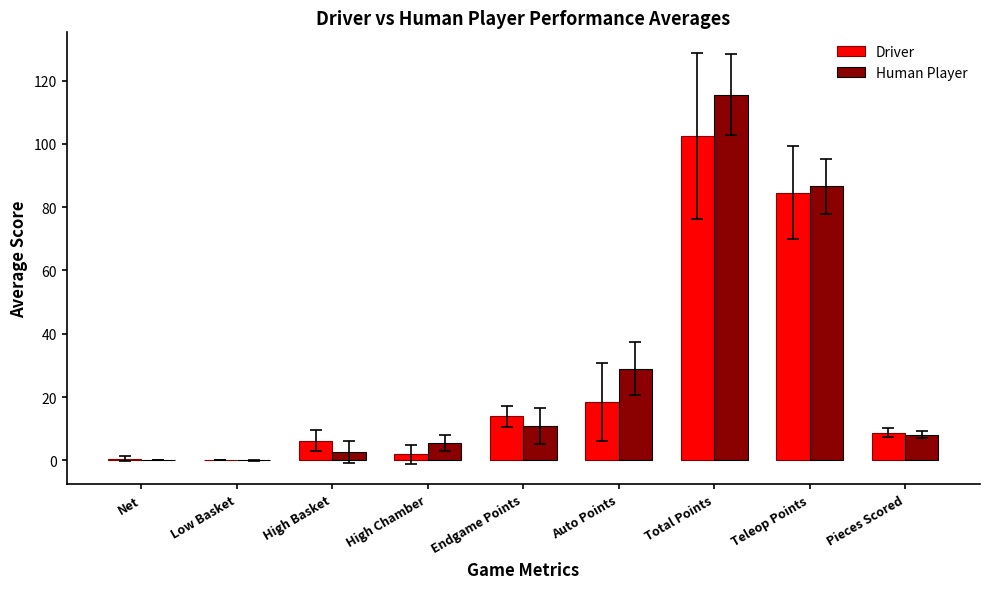

What is the sum of the Human Player values at High Basket and Pieces Scored?

10.8